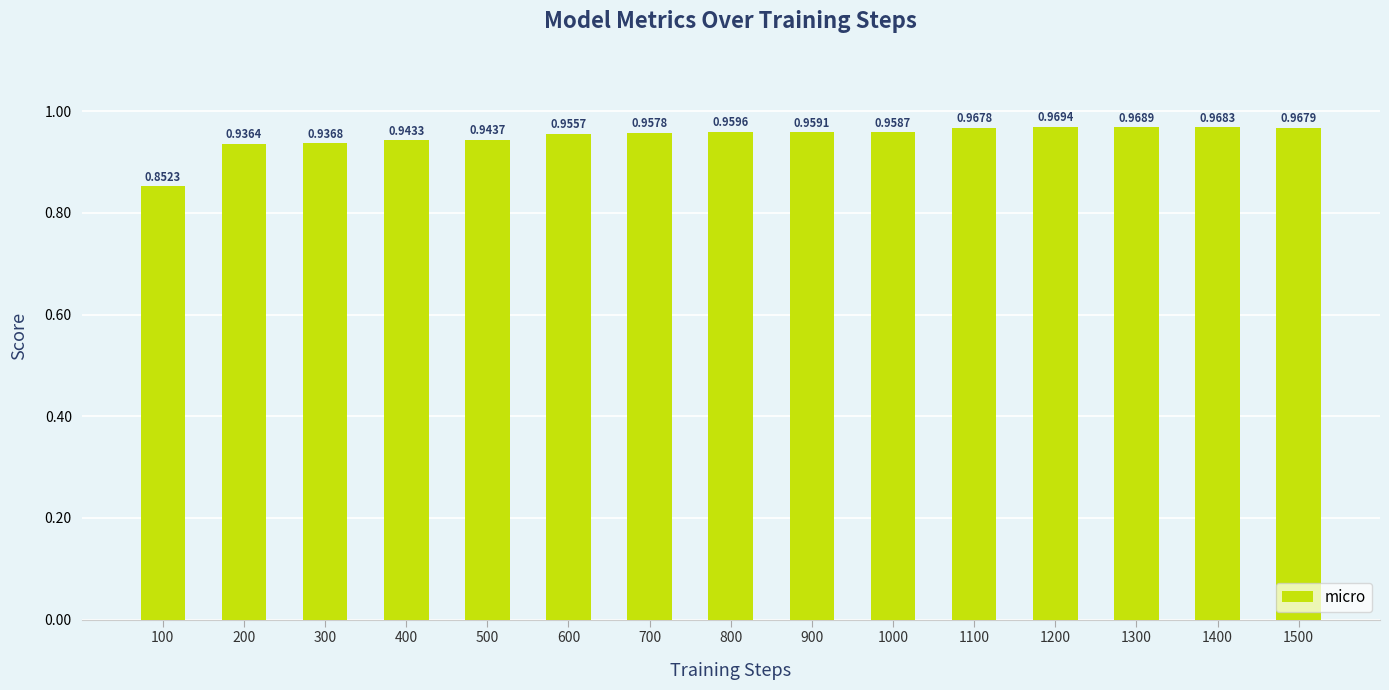

What is the sum of all values?

14.2